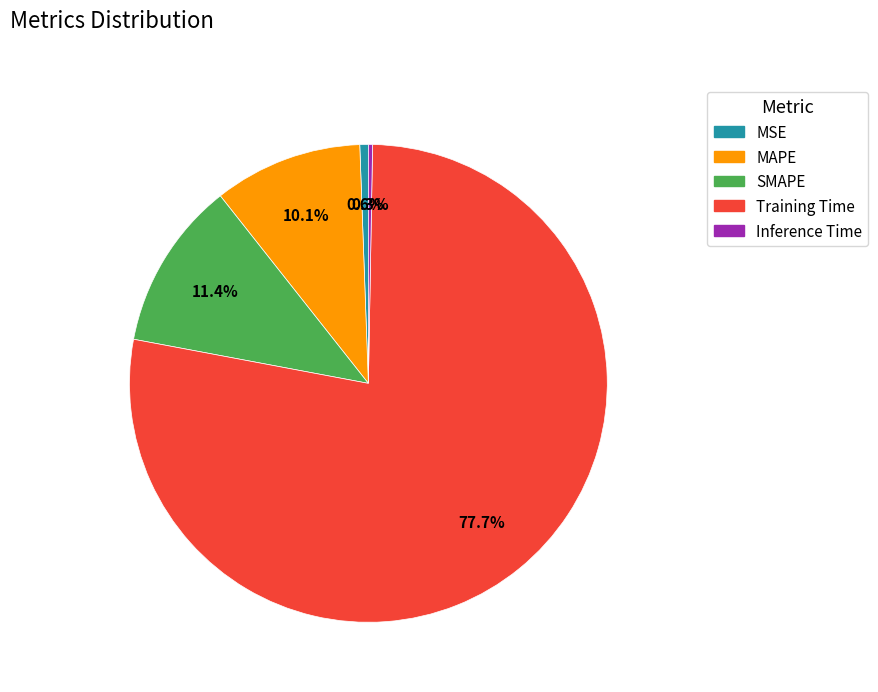

What percentage do MSE and Inference Time together represent?

0.9%